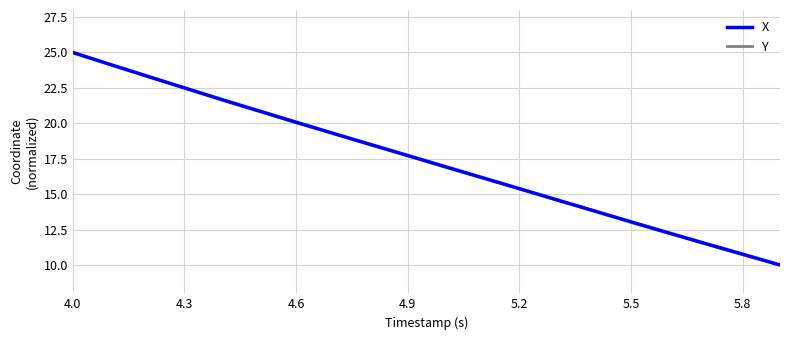

What is the greatest value displayed?

25.0